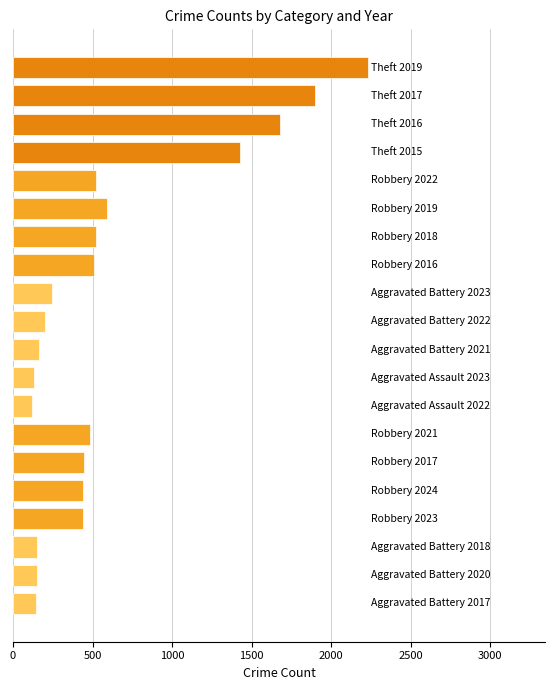

What is the greatest value displayed?

2230